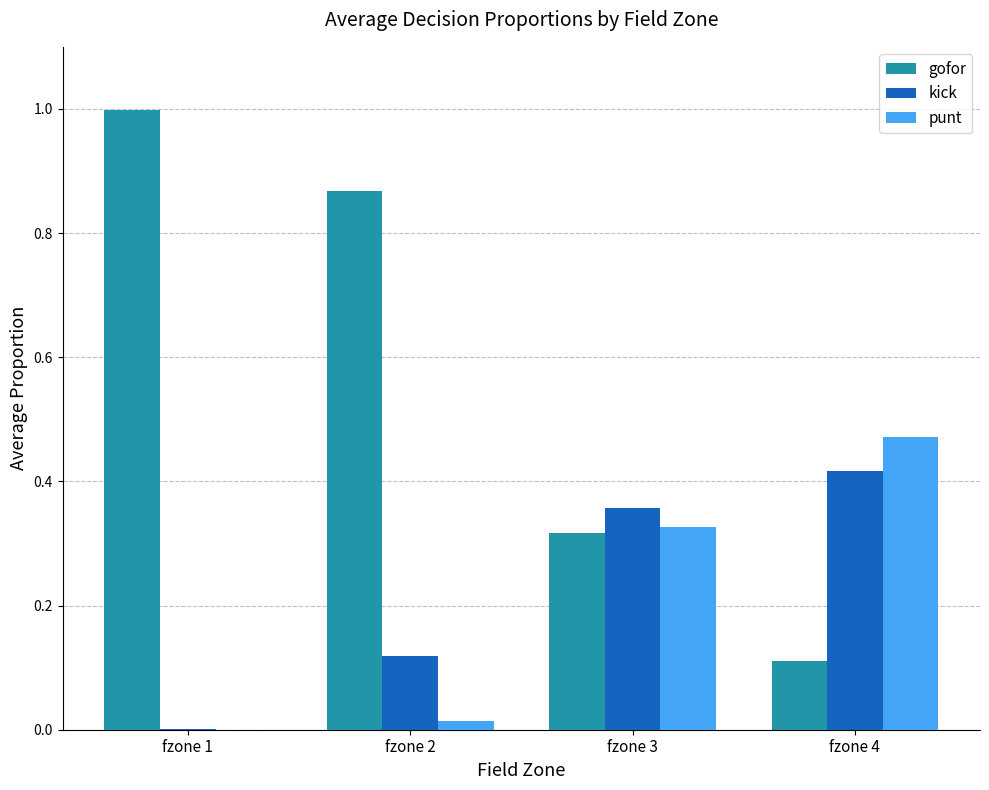

Are the bars horizontal?

No